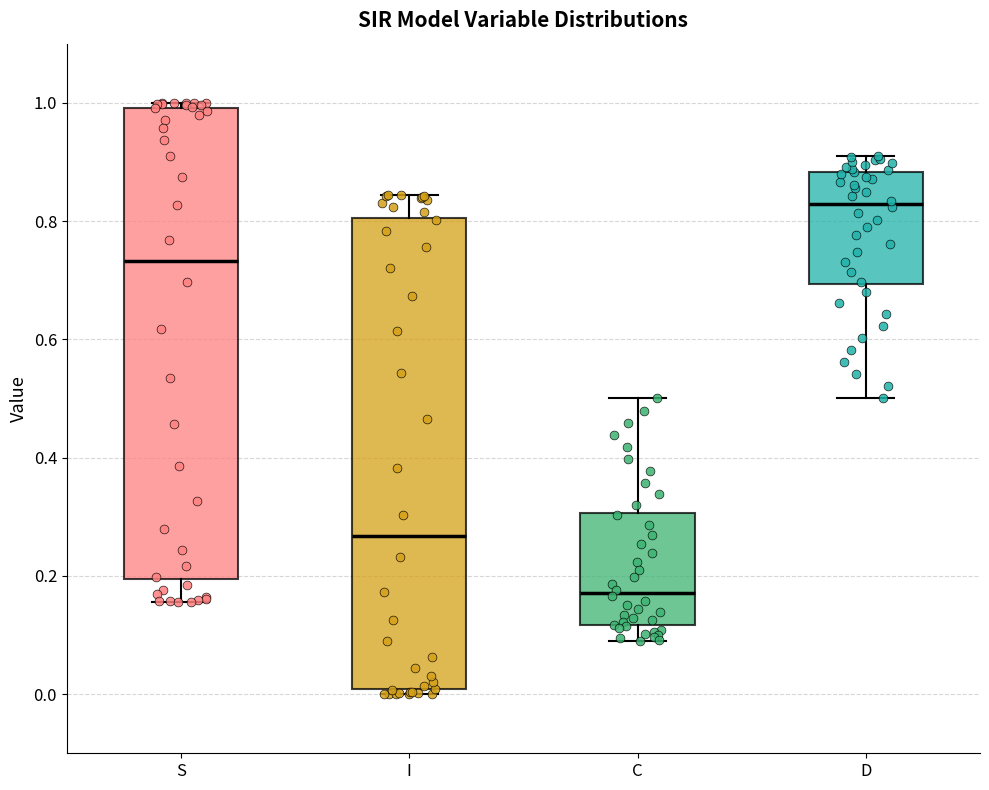

Which box has the highest median line?

D